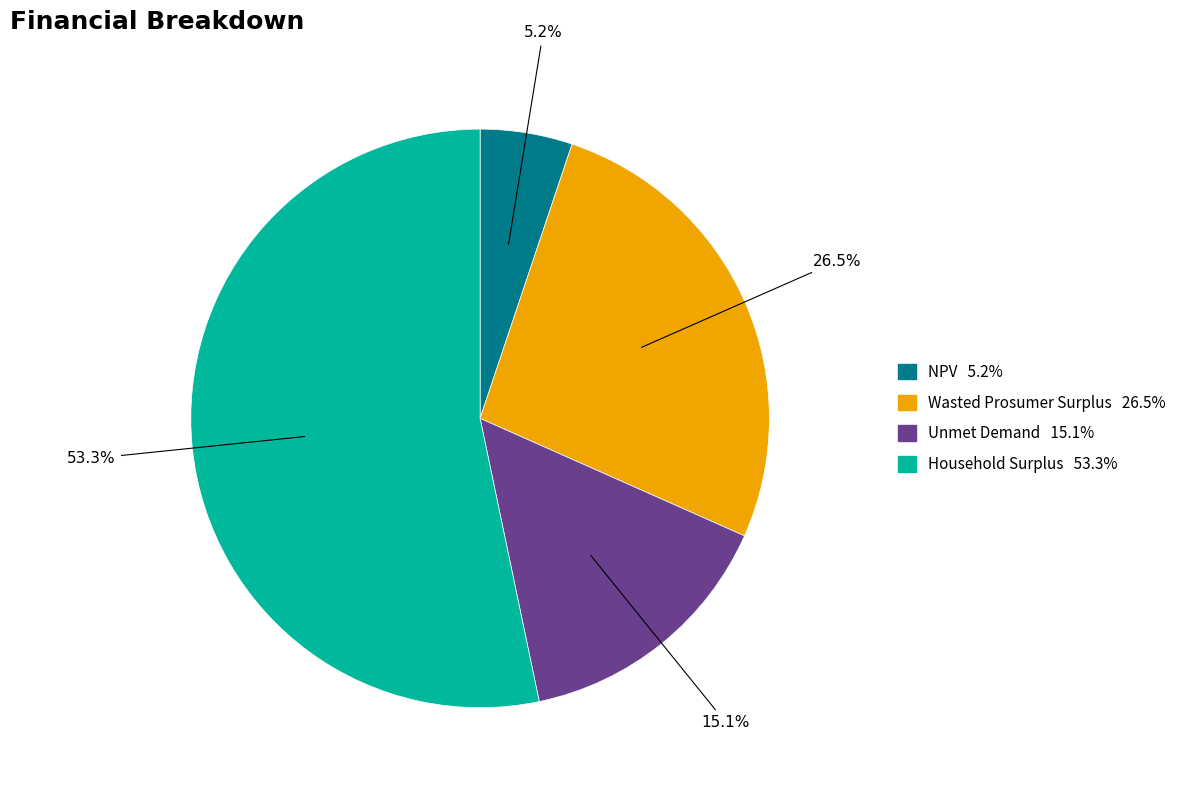

Which slice is the largest?

Household Surplus